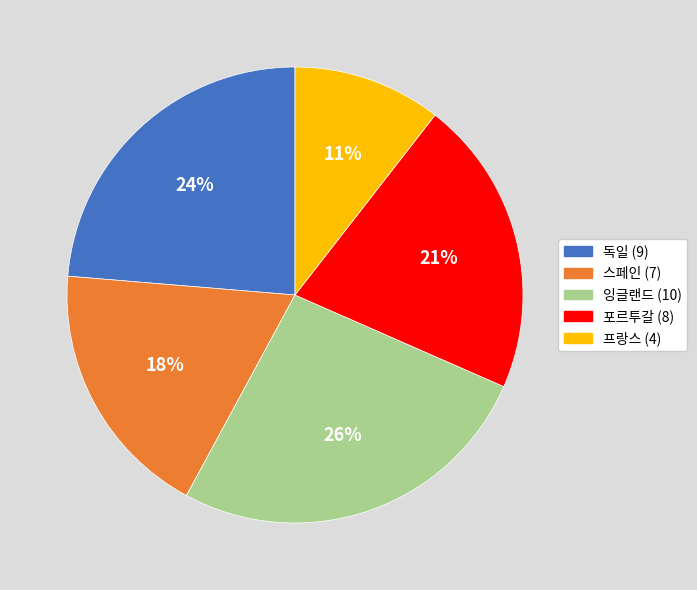

What is the ratio of the value at 스페인 to the value at 독일?

0.8